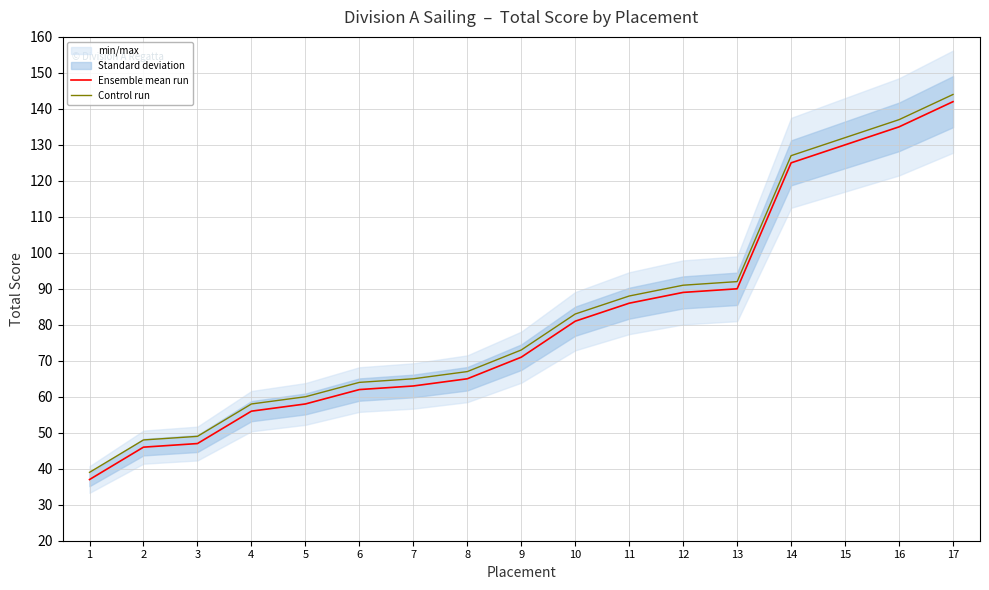

True or false: Ensemble mean run and Control run cross at least once.

False